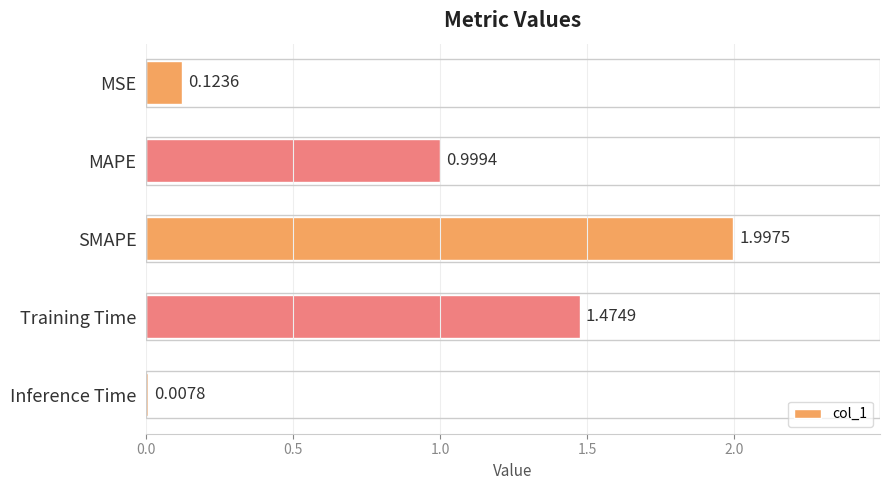

What is the average value?

0.9